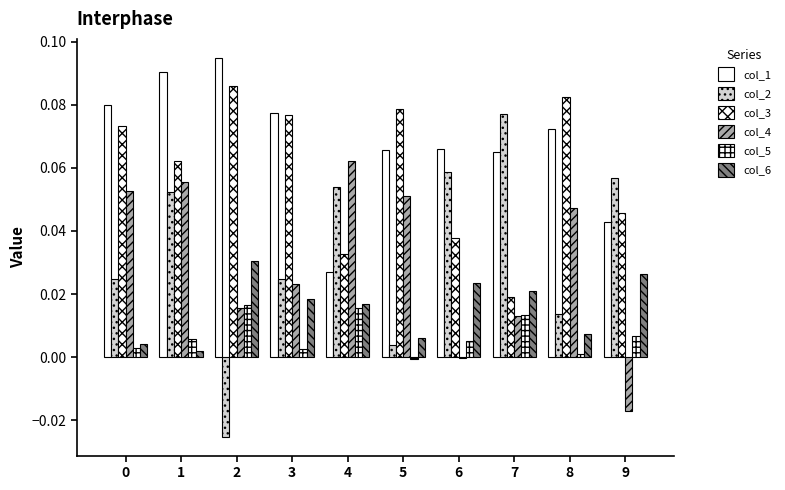

Count the number of data series in this chart.

6